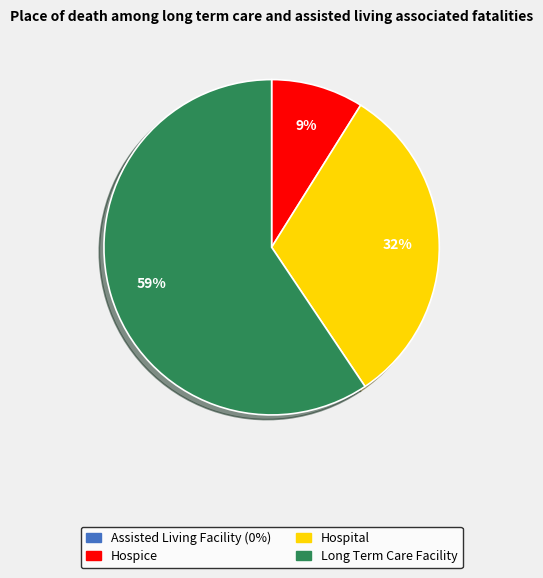

To the nearest percent, what is the average slice percentage?

33%